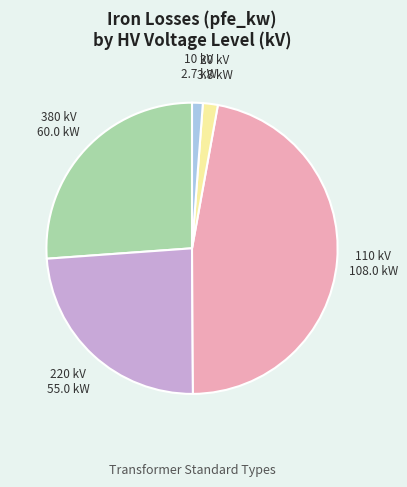

Does 10 kV represent more than half of the total?

No